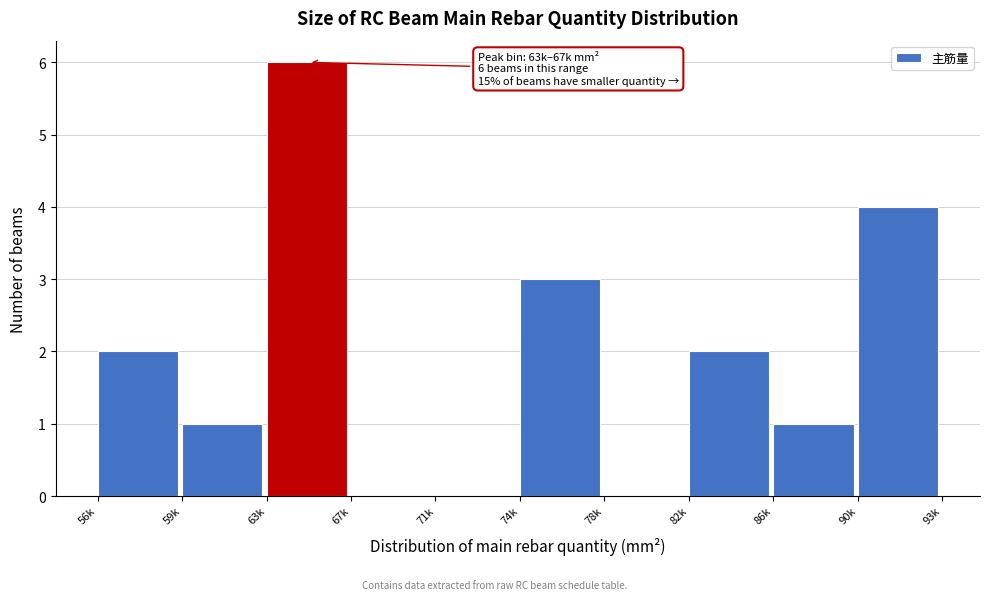

Reading left to right, list all the values displayed in this chart.

56k=2	59k=1	63k=6	67k=0	71k=0	74k=3	78k=0	82k=2	86k=1	90k=4